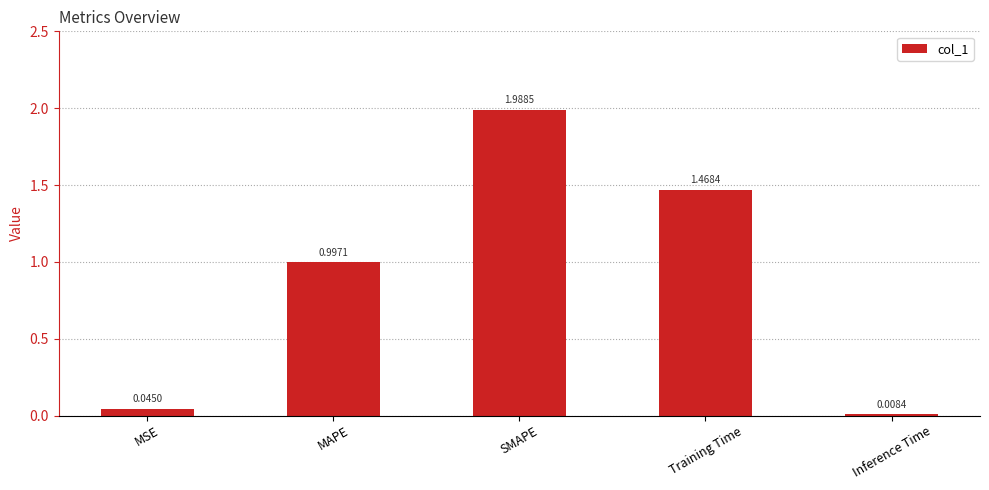

What is the label of the 5th bar from the left?

Inference Time